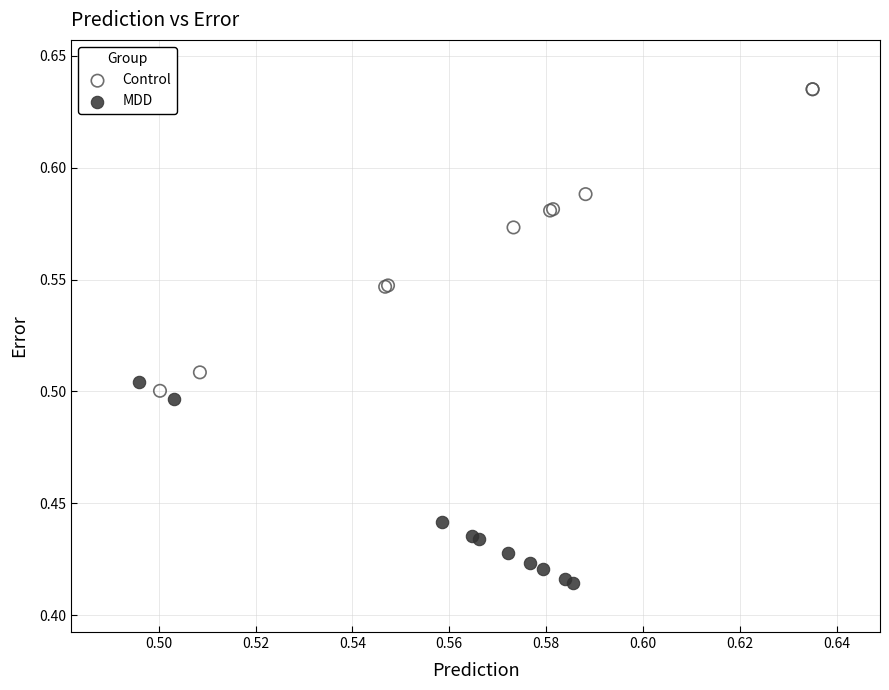

Which series reaches the maximum Y coordinate?

Control